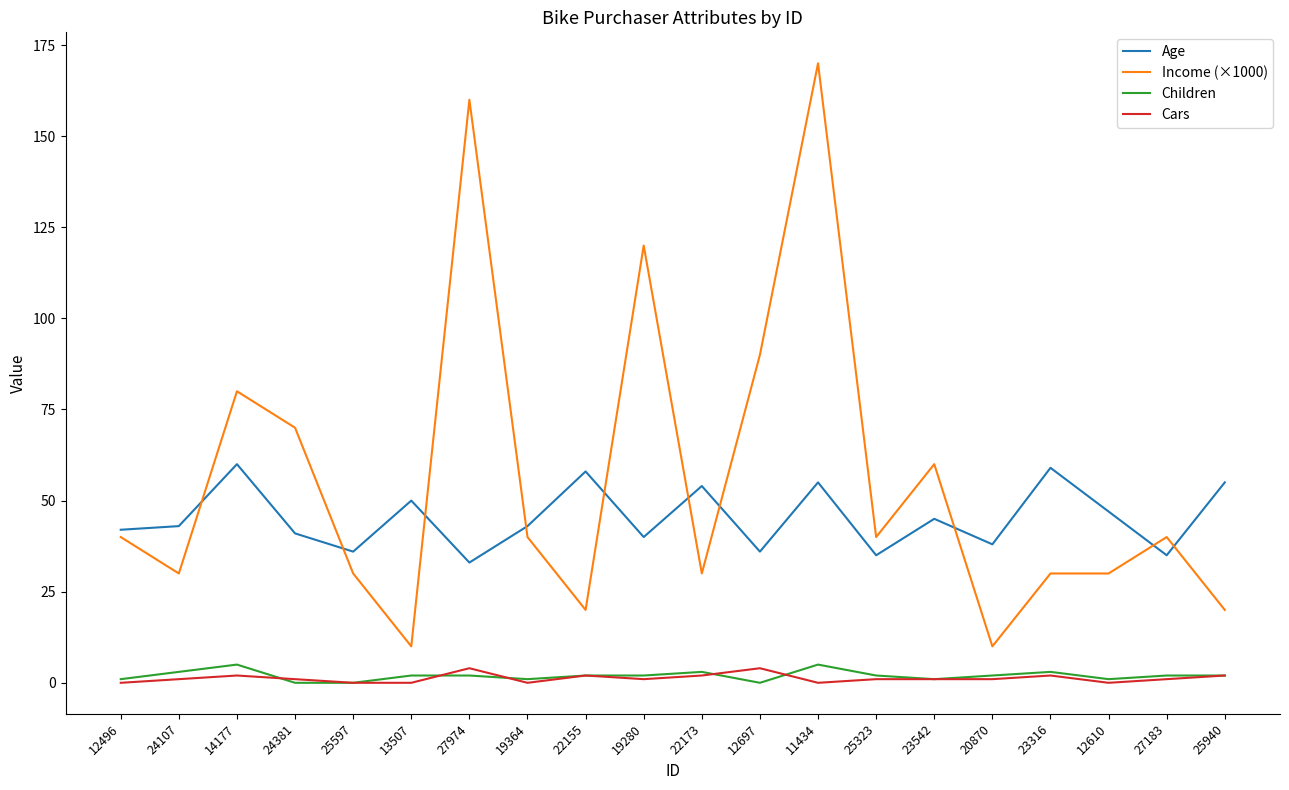

Which series has the largest range (max minus min)?

Income (×1000)